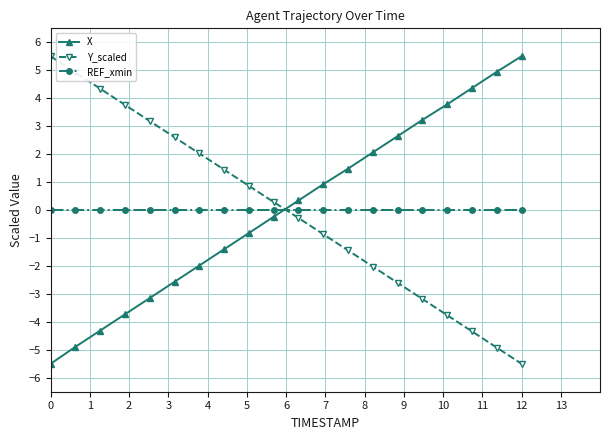

True or false: Y_scaled has more than 2 points higher than both neighbors.

False